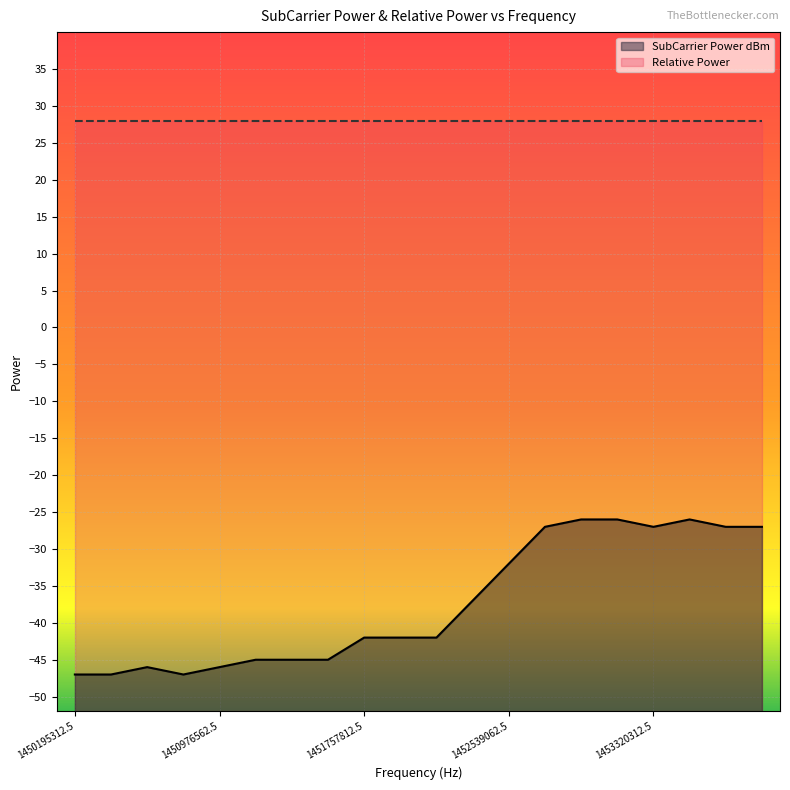

Rank the categories by value from lowest to highest.

1450195312.5, 1450390625, 1450781250, 1450585937.5, 1450976562.5, 1451171875, 1451367187.5, 1451562500, 1451757812.5, 1451953125, 1452148437.5, 1452343750, 1452539062.5, 1452734375, 1453320312.5, 1453710937.5, 1453906250, 1452929687.5, 1453125000, 1453515625